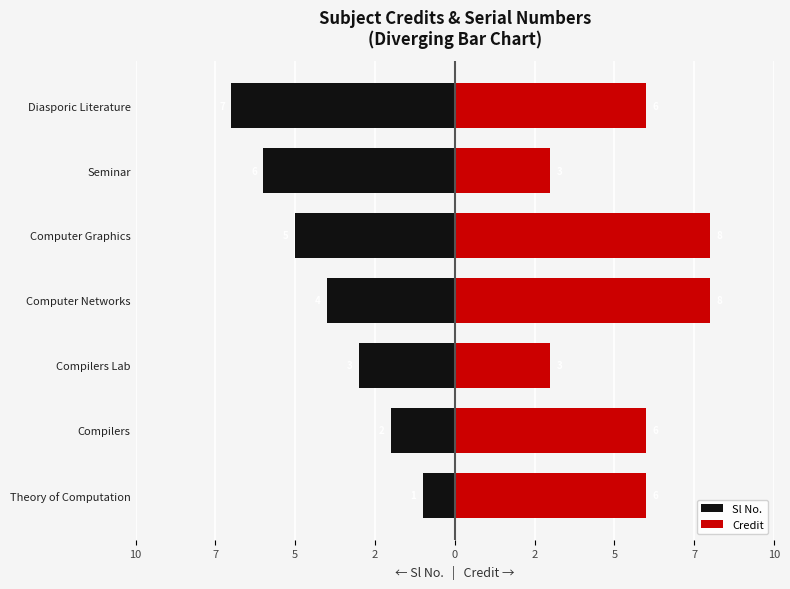

How many Sl No. values are between -6 and -2?

5